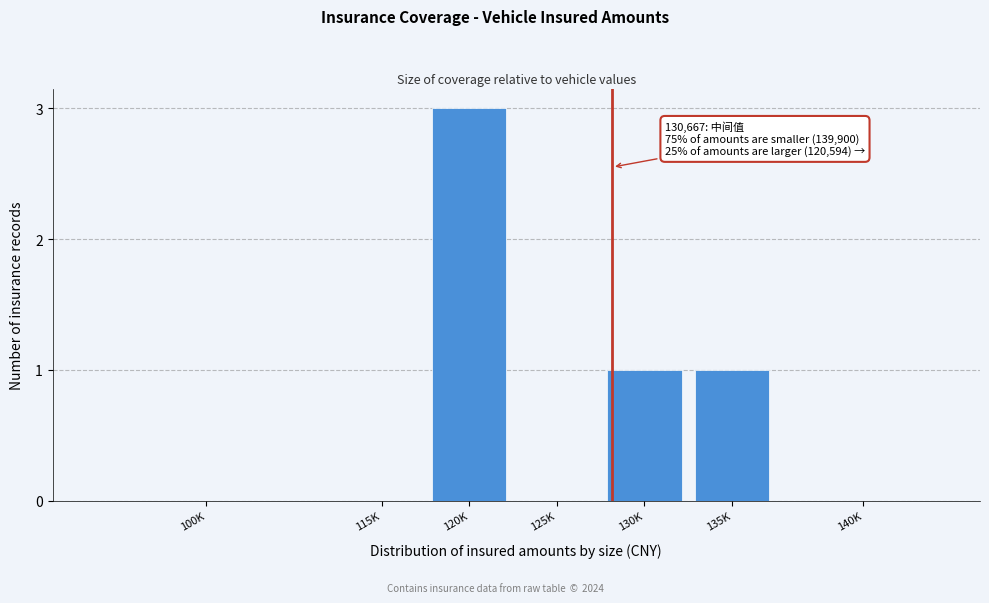

Reading left to right, extract all data points from this chart.

100K=0	115K=0	120K=3	125K=0	130K=1	135K=1	140K=0